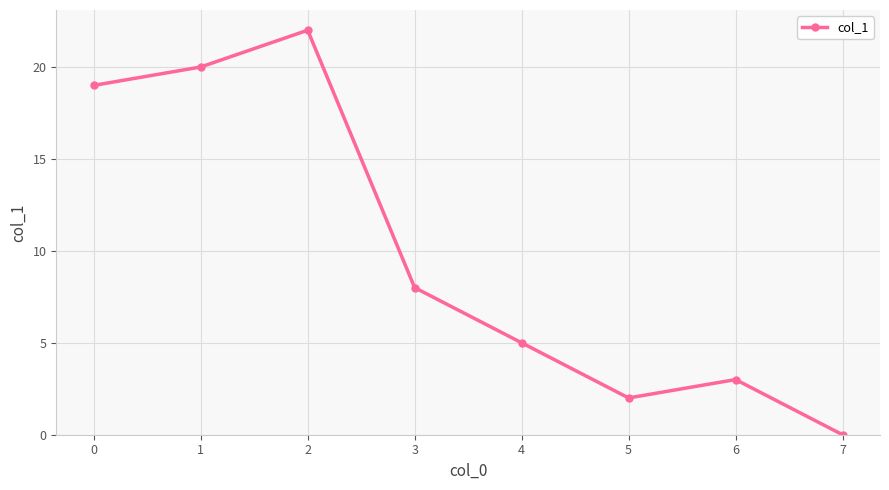

Does the chart have visible grid lines?

Yes